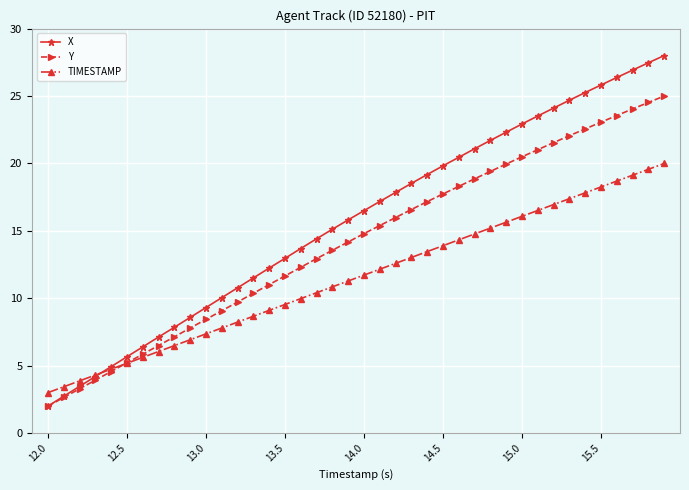

True or false: TIMESTAMP has more than 1 interior local peaks.

False